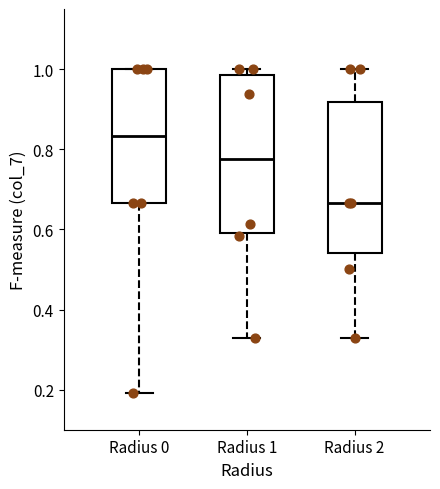

Which box has the lowest median line?

Radius 2